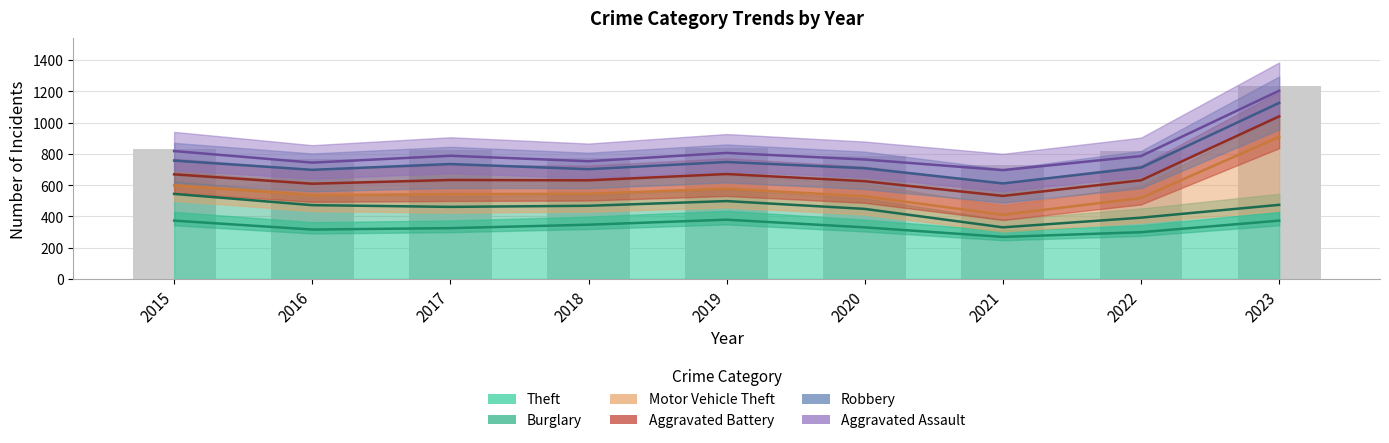

What is the difference between the highest and lowest values at 2017?

463